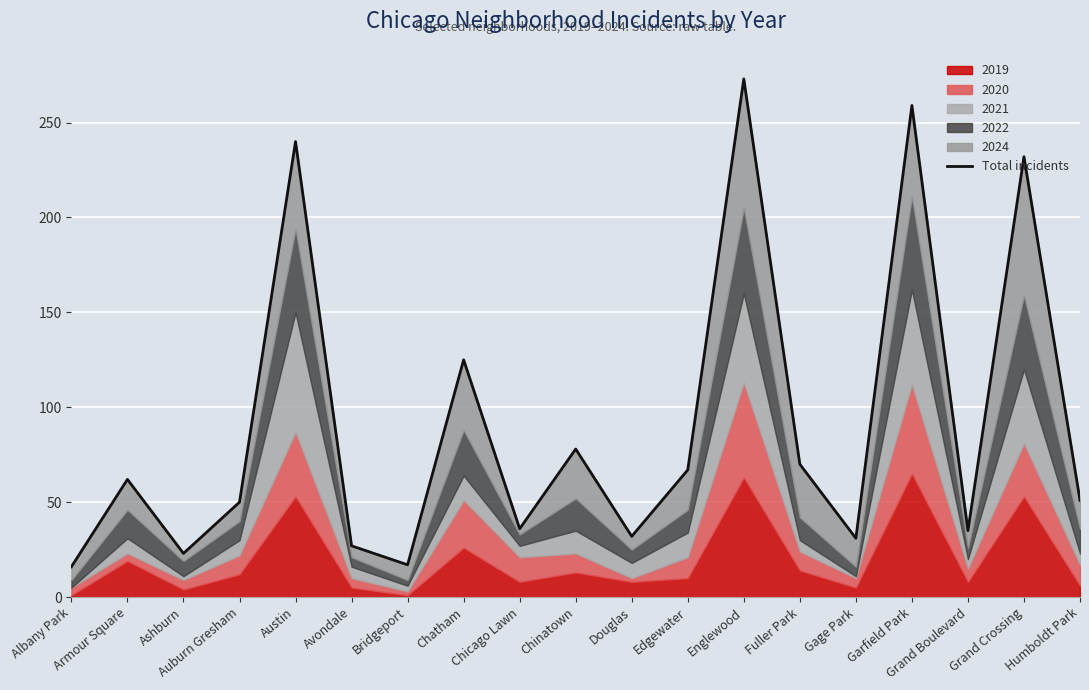

Where is the first local minimum?

Ashburn